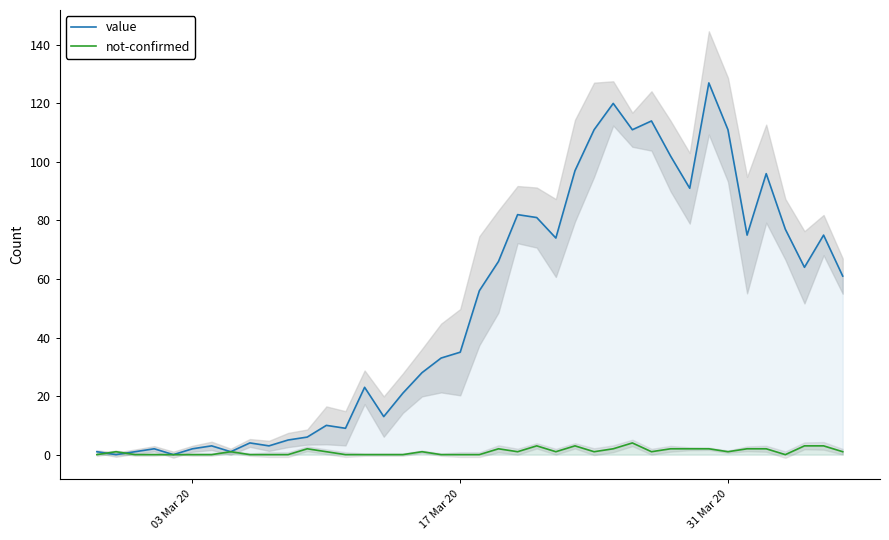

How many distinct data groups are displayed?

2